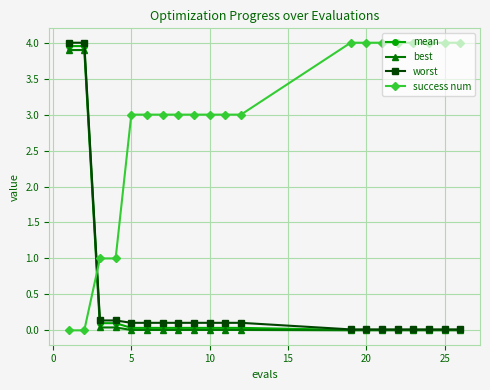

What is the value of the worst point at the 11th from the left?

0.1